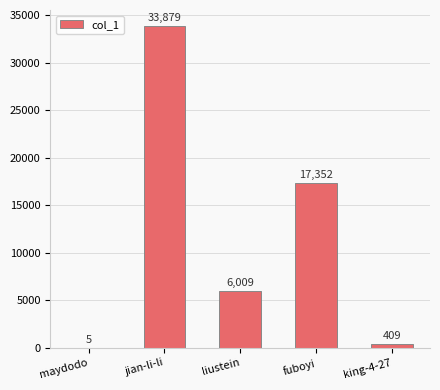

Reading left to right, transcribe all the data shown in this chart.

maydodo=5	jian-li-li=33879	liustein=6009	fuboyi=17352	king-4-27=409